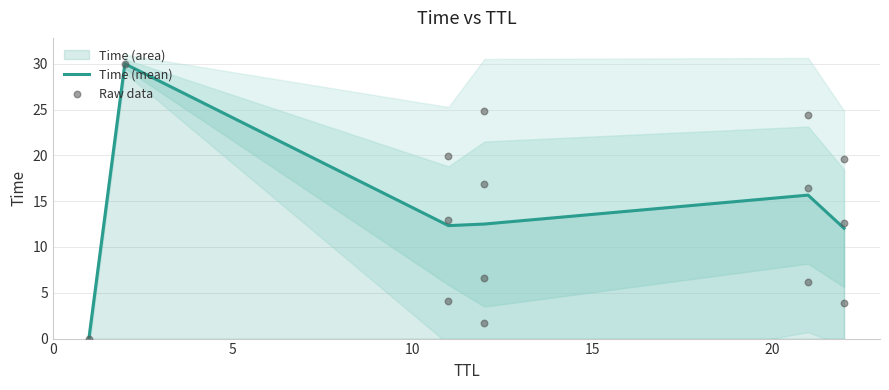

Approximately how many times larger is the value at 22 compared to 21?

0.6